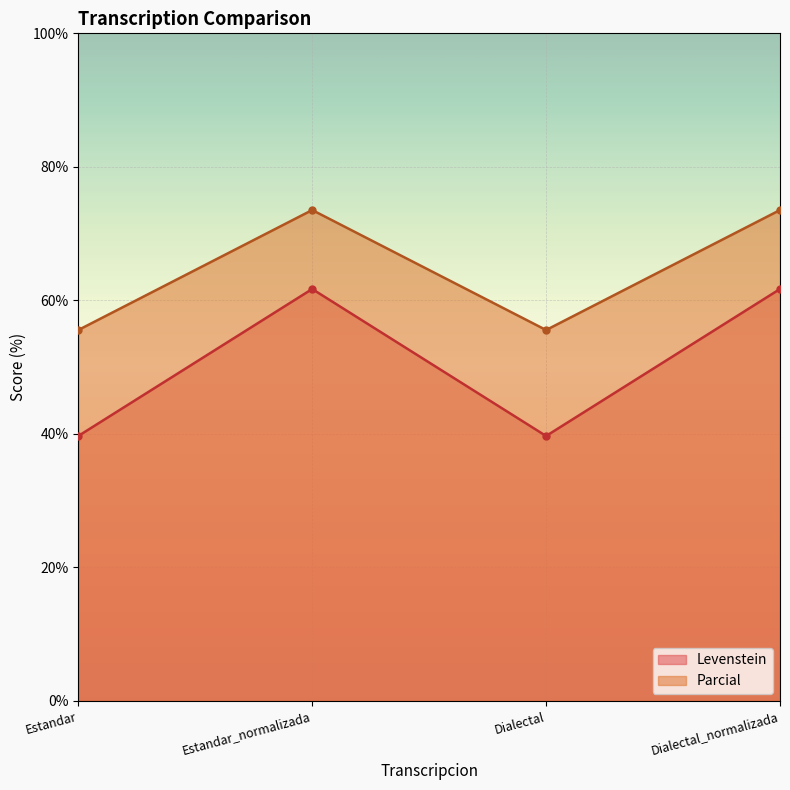

What is the total value across all series at Estandar?

95.2